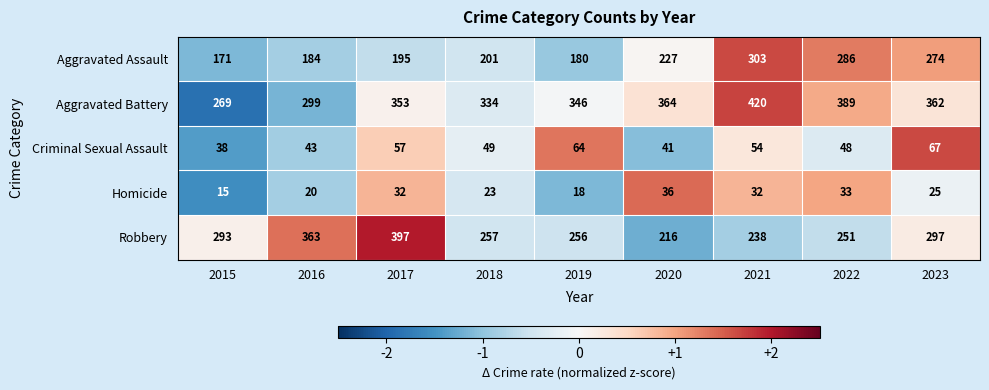

At which label is Criminal Sexual Assault closest to 52?

2021